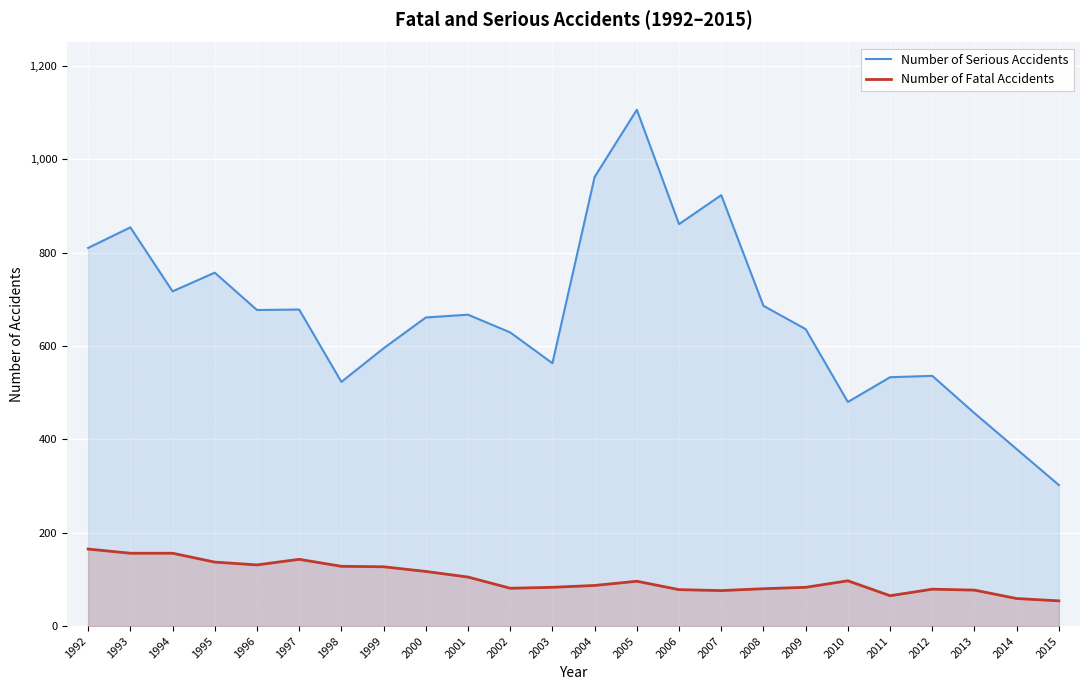

In Number of Fatal Accidents, how many points are higher than both neighbors (excluding endpoints)?

4